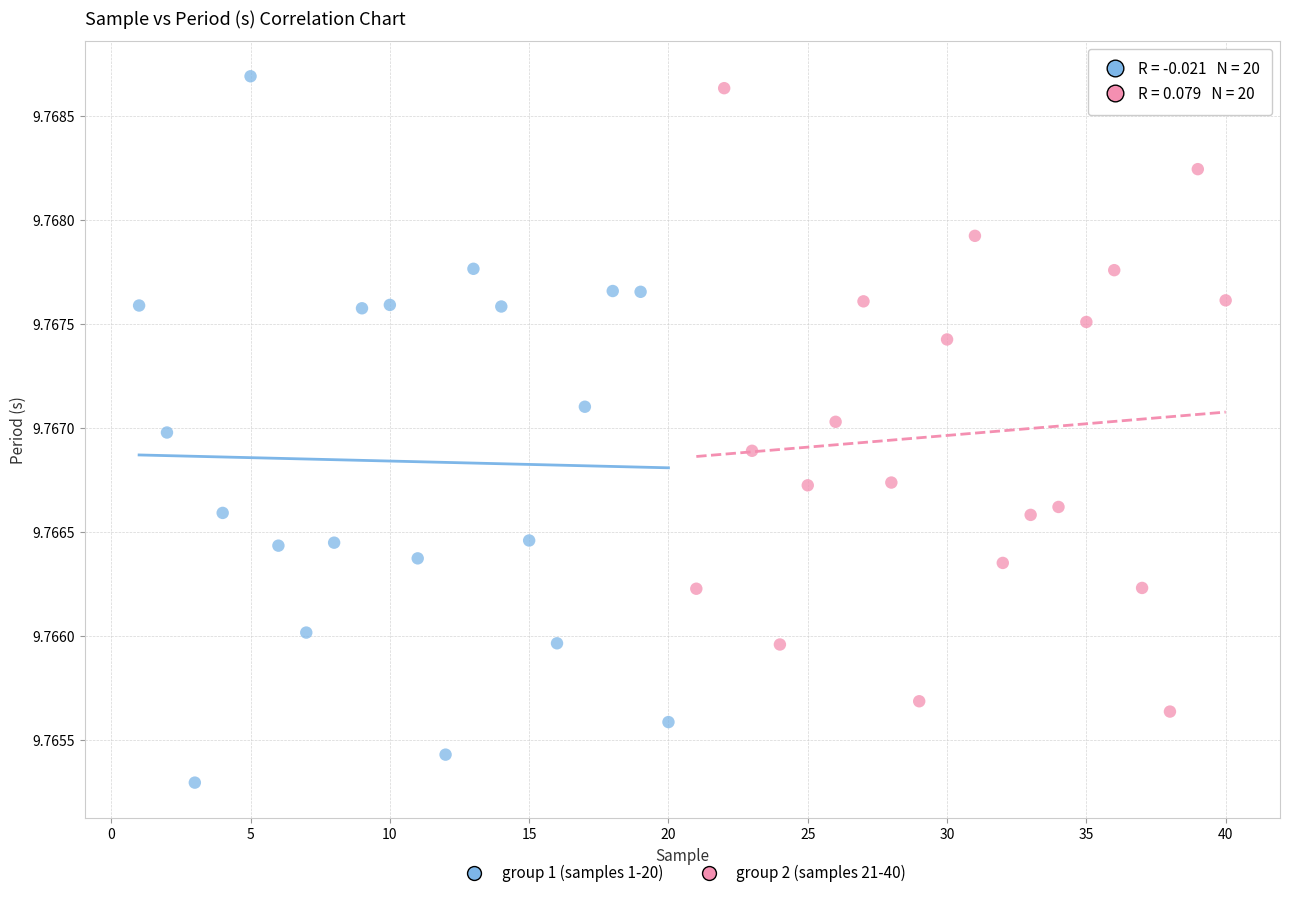

Which series contains the lowest Y value?

group 1 (samples 1-20)